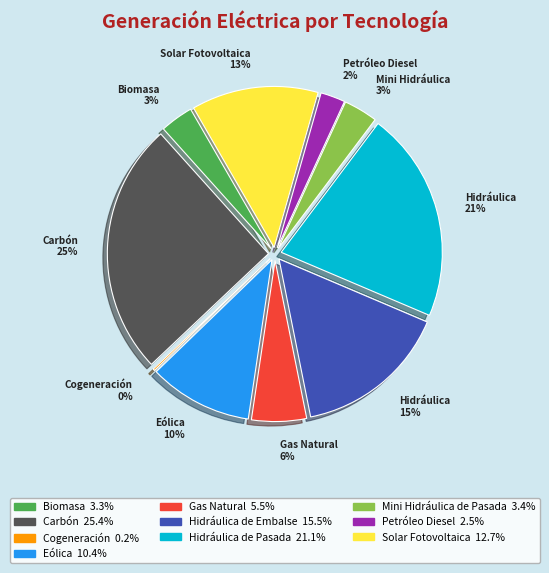

Is Carbón the majority of the pie?

No